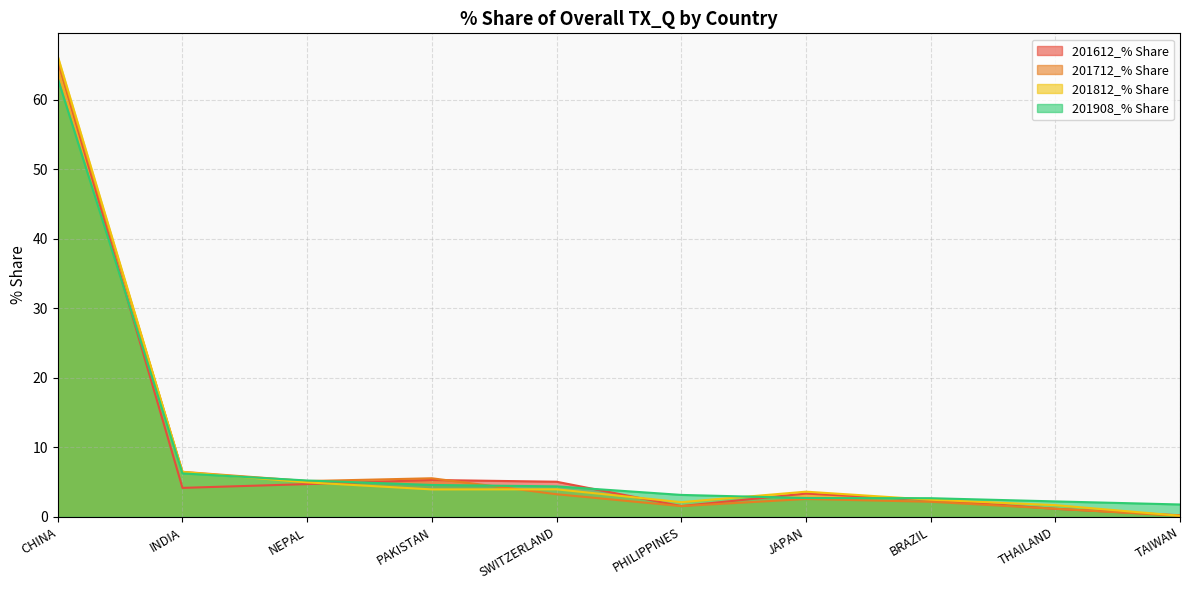

What is the value of the 201712_% Share point at the 8th from the left?

2.2